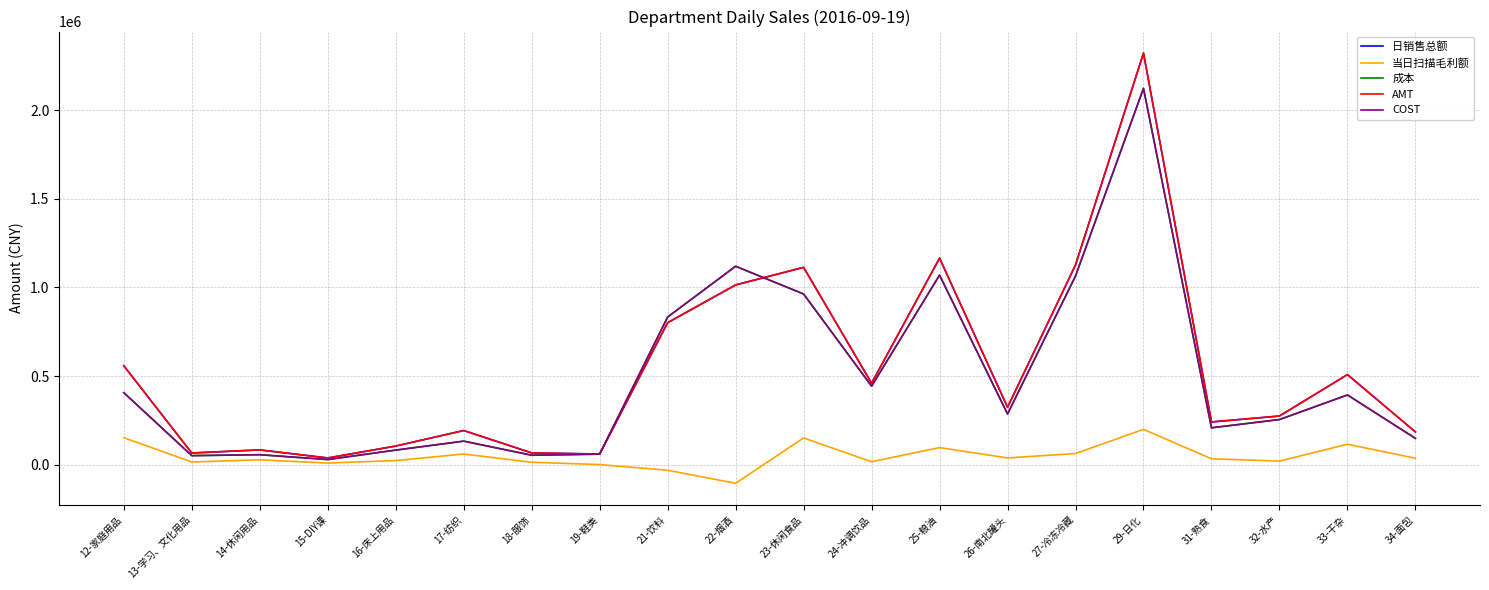

At which category is the sum across all series the highest?

29-日化